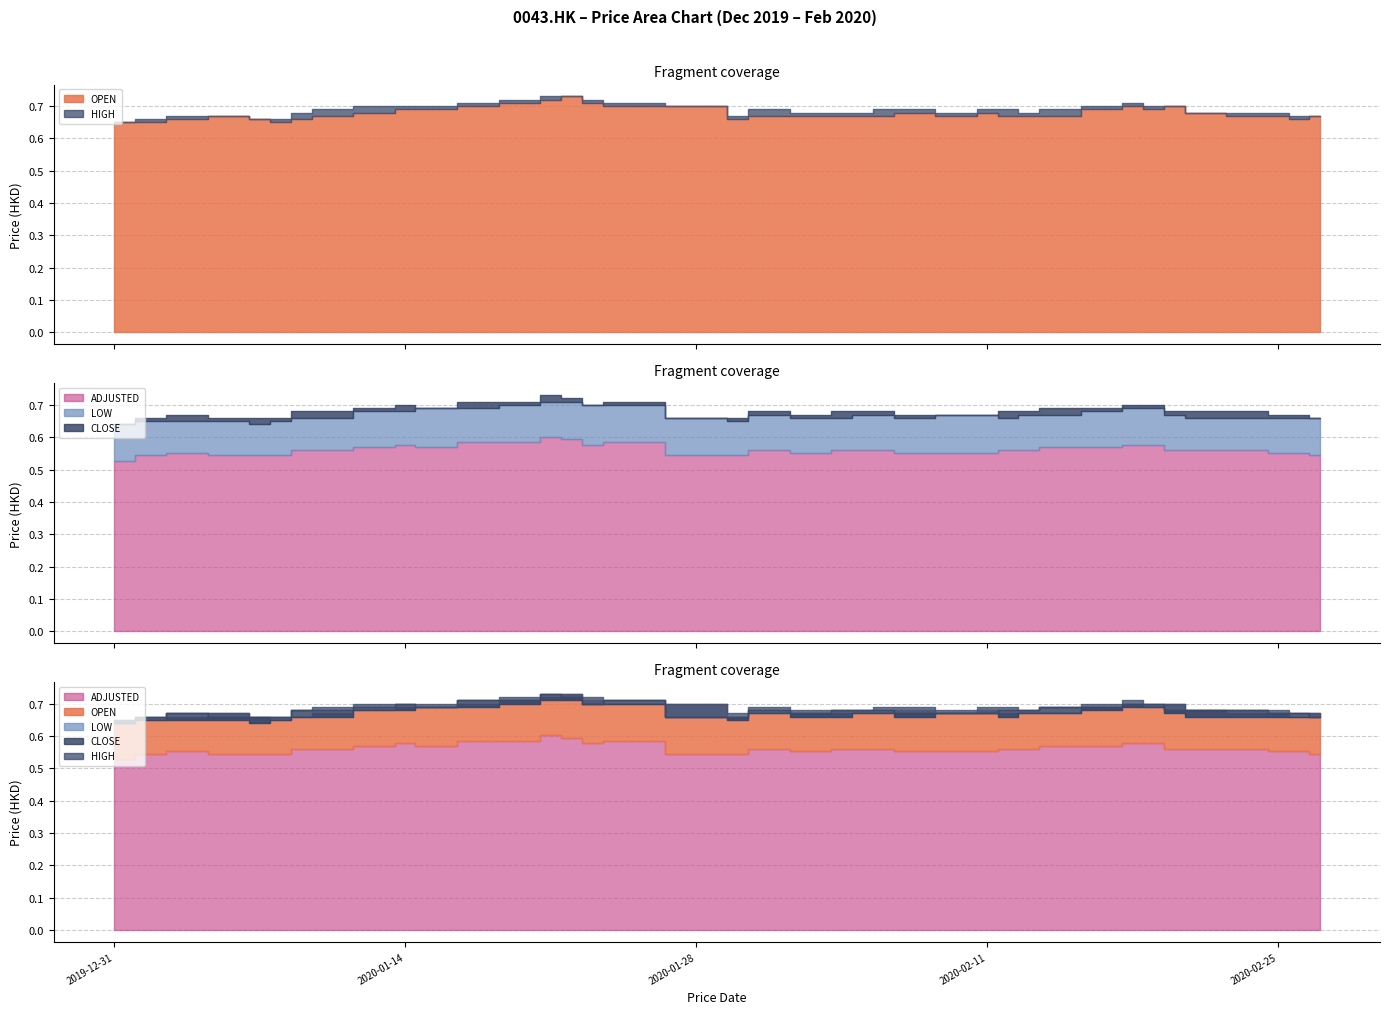

Read the ADJUSTED value at 2020-02-13.

0.6